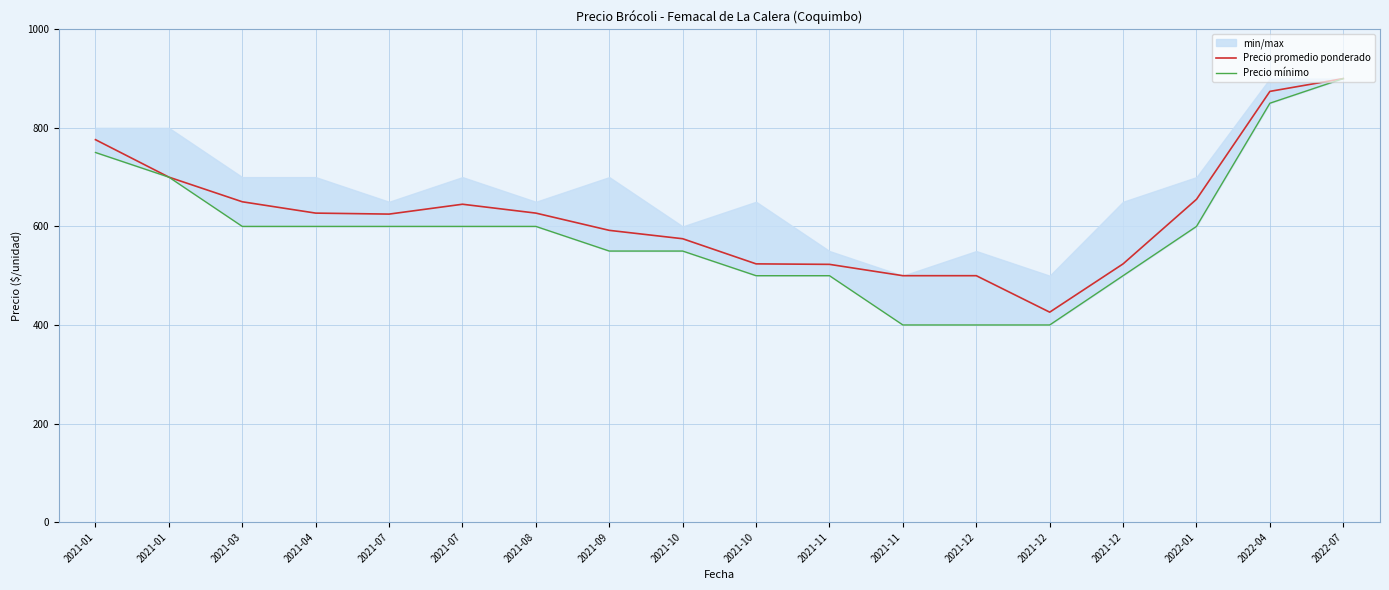

Reading right to left, extract all data points from this chart.

Precio promedio ponderado: 900	874	655	524	426	500	500	523	524	575	592	627	645	625	627	650	700	776
Precio mínimo: 900	850	600	500	400	400	400	500	500	550	550	600	600	600	600	600	700	750